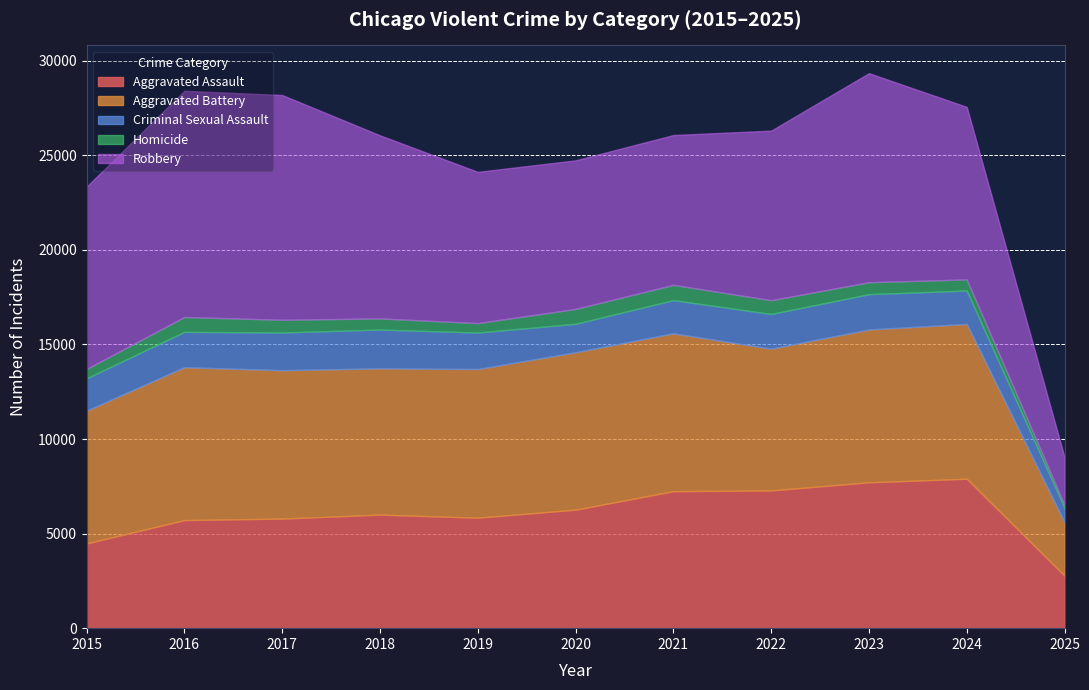

True or false: Homicide has a value of 499 at 2019.

True